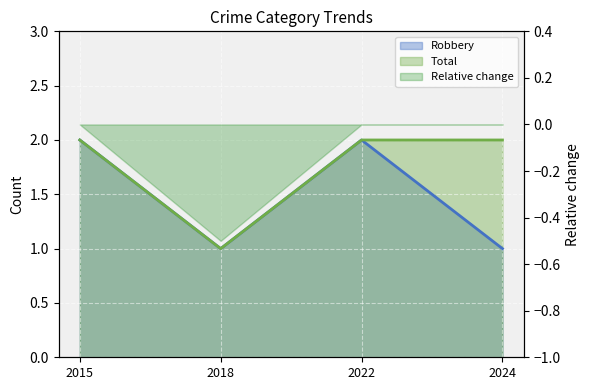

At which category is the sum across all series the highest?

2015